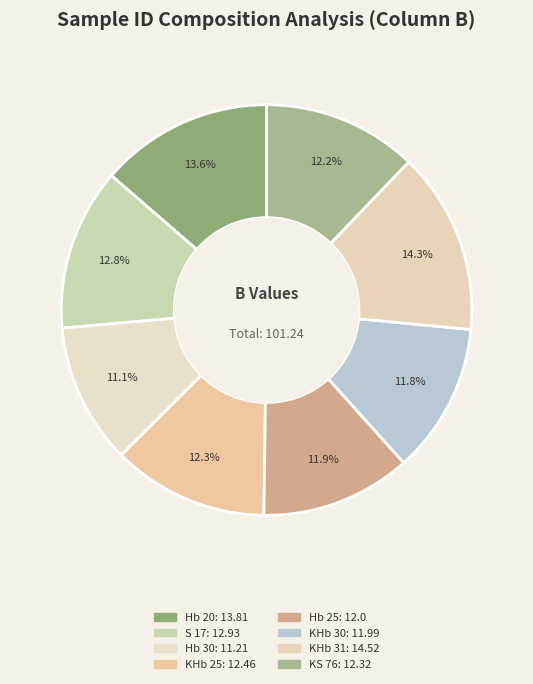

Count the number of slices in the pie.

8